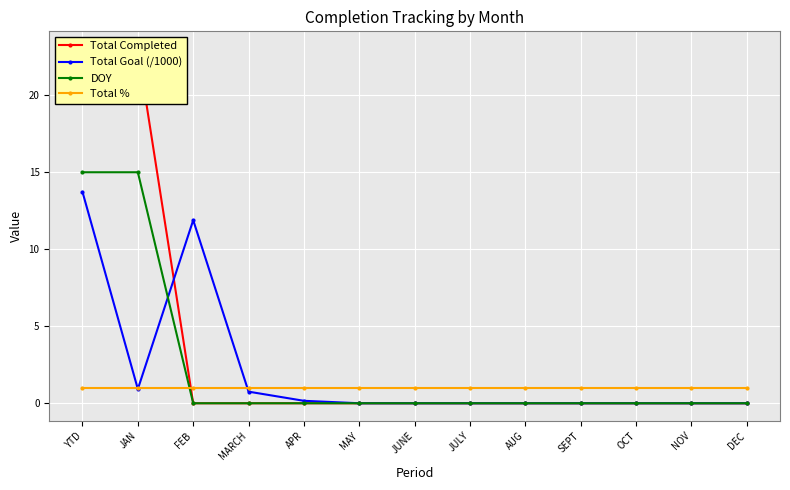

True or false: DOY and Total Completed intersect in this chart.

False